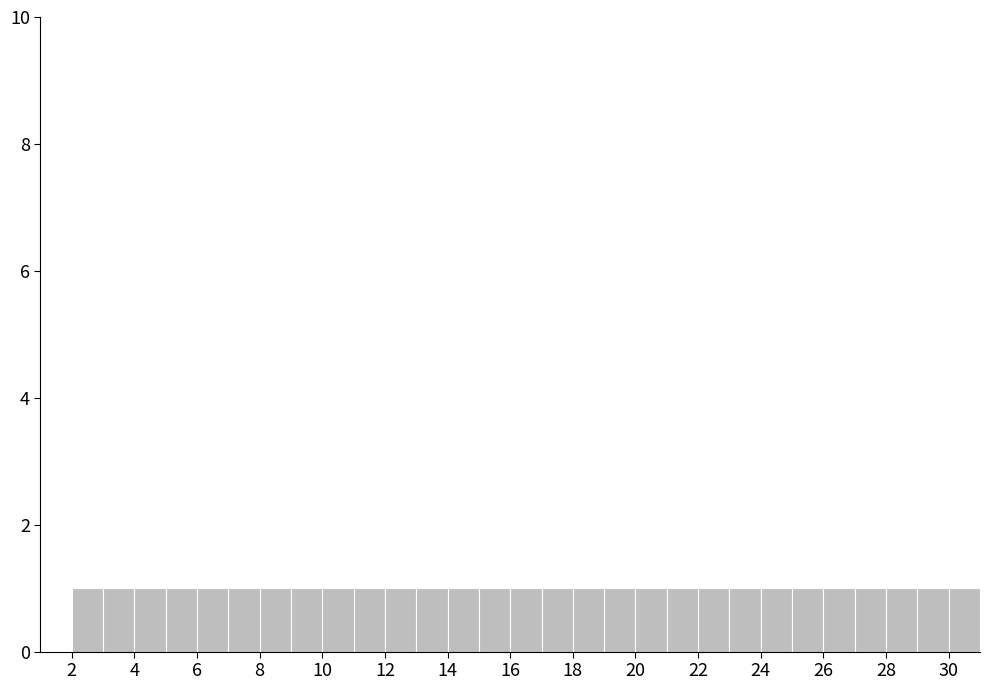

Reading left to right, list every bar in this chart as the range it spans on the x-axis followed by its height. The values are not printed on the chart, so give them approximately, as read against the axis.

2 to 3: 1
3 to 4: 1
4 to 5: 1
5 to 6: 1
6 to 7: 1
7 to 8: 1
8 to 9: 1
9 to 10: 1
10 to 11: 1
11 to 12: 1
12 to 13: 1
13 to 14: 1
14 to 15: 1
15 to 16: 1
16 to 17: 1
17 to 18: 1
18 to 19: 1
19 to 20: 1
20 to 21: 1
21 to 22: 1
22 to 23: 1
23 to 24: 1
24 to 25: 1
25 to 26: 1
26 to 27: 1
27 to 28: 1
28 to 29: 1
29 to 30: 1
30 to 31: 1